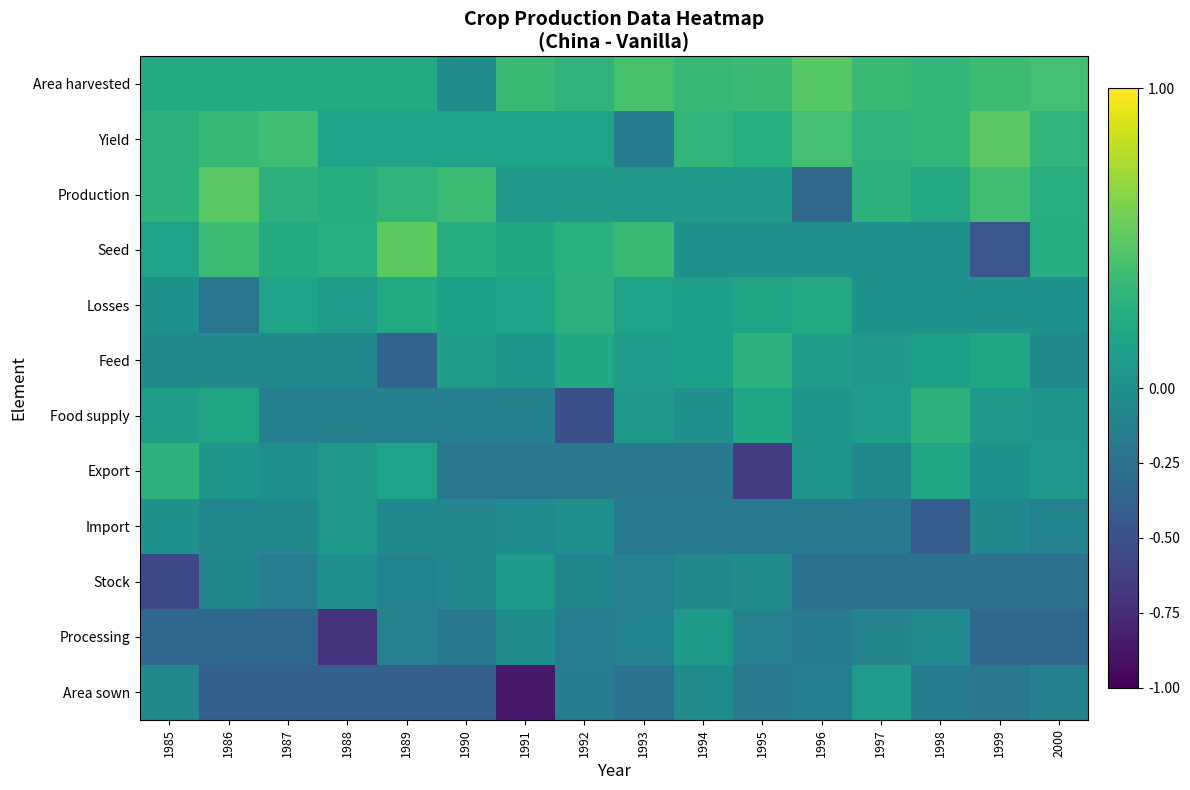

Reading left to right, what are all the values shown in this chart?

Area harvested: 1985=0.2	1986=0.2	1987=0.2	1988=0.2	1989=0.2	1990=-0.0	1991=0.4	1992=0.3	1993=0.4	1994=0.3	1995=0.4	1996=0.5	1997=0.4	1998=0.3	1999=0.4	2000=0.4
Yield: 1985=0.3	1986=0.3	1987=0.4	1988=0.1	1989=0.1	1990=0.1	1991=0.1	1992=0.1	1993=-0.2	1994=0.3	1995=0.3	1996=0.4	1997=0.3	1998=0.3	1999=0.5	2000=0.3
Production: 1985=0.3	1986=0.5	1987=0.3	1988=0.2	1989=0.3	1990=0.4	1991=0.1	1992=0.1	1993=0.1	1994=0.1	1995=0.1	1996=-0.3	1997=0.3	1998=0.2	1999=0.4	2000=0.3
Seed: 1985=0.2	1986=0.4	1987=0.2	1988=0.3	1989=0.5	1990=0.2	1991=0.2	1992=0.3	1993=0.3	1994=0.0	1995=0.0	1996=0.0	1997=0.0	1998=0.0	1999=-0.5	2000=0.2
Losses: 1985=0.0	1986=-0.2	1987=0.2	1988=0.1	1989=0.2	1990=0.1	1991=0.2	1992=0.3	1993=0.2	1994=0.1	1995=0.2	1996=0.2	1997=0.0	1998=0.0	1999=0.0	2000=0.0
Feed: 1985=-0.1	1986=-0.1	1987=-0.1	1988=-0.1	1989=-0.4	1990=0.1	1991=0.1	1992=0.2	1993=0.1	1994=0.1	1995=0.3	1996=0.1	1997=0.1	1998=0.1	1999=0.2	2000=-0.1
Food supply: 1985=0.1	1986=0.2	1987=-0.1	1988=-0.1	1989=-0.1	1990=-0.1	1991=-0.1	1992=-0.5	1993=0.1	1994=0.0	1995=0.2	1996=0.1	1997=0.1	1998=0.3	1999=0.1	2000=0.0
Export: 1985=0.3	1986=0.0	1987=0.0	1988=0.1	1989=0.1	1990=-0.2	1991=-0.2	1992=-0.2	1993=-0.2	1994=-0.2	1995=-0.7	1996=0.0	1997=-0.0	1998=0.2	1999=0.0	2000=0.1
Import: 1985=0.0	1986=-0.1	1987=-0.0	1988=0.1	1989=-0.0	1990=-0.1	1991=-0.0	1992=0.0	1993=-0.2	1994=-0.2	1995=-0.2	1996=-0.2	1997=-0.2	1998=-0.4	1999=-0.0	2000=-0.1
Stock: 1985=-0.6	1986=-0.1	1987=-0.1	1988=0.0	1989=-0.1	1990=-0.1	1991=0.1	1992=-0.1	1993=-0.1	1994=-0.1	1995=-0.0	1996=-0.3	1997=-0.3	1998=-0.3	1999=-0.3	2000=-0.3
Processing: 1985=-0.3	1986=-0.3	1987=-0.3	1988=-0.7	1989=-0.1	1990=-0.2	1991=-0.0	1992=-0.1	1993=-0.1	1994=0.1	1995=-0.1	1996=-0.2	1997=-0.1	1998=-0.0	1999=-0.3	2000=-0.3
Area sown: 1985=-0.1	1986=-0.4	1987=-0.4	1988=-0.4	1989=-0.4	1990=-0.4	1991=-0.9	1992=-0.2	1993=-0.2	1994=-0.0	1995=-0.2	1996=-0.1	1997=0.1	1998=-0.2	1999=-0.2	2000=-0.1